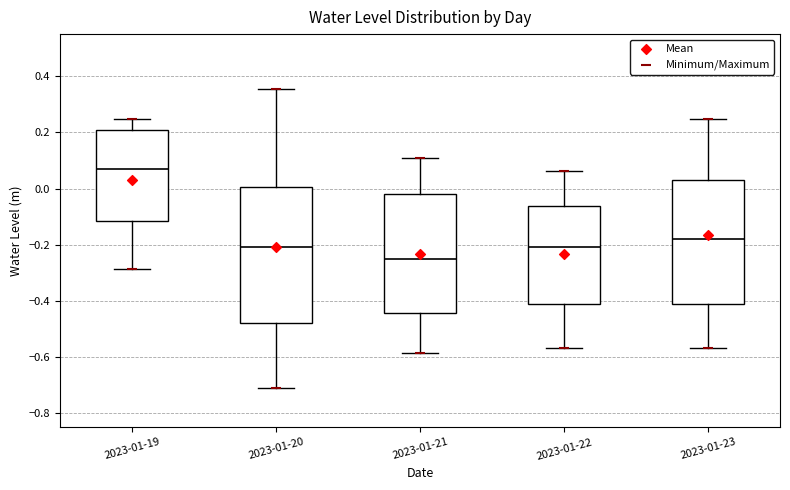

Which box's median line is the highest?

2023-01-19